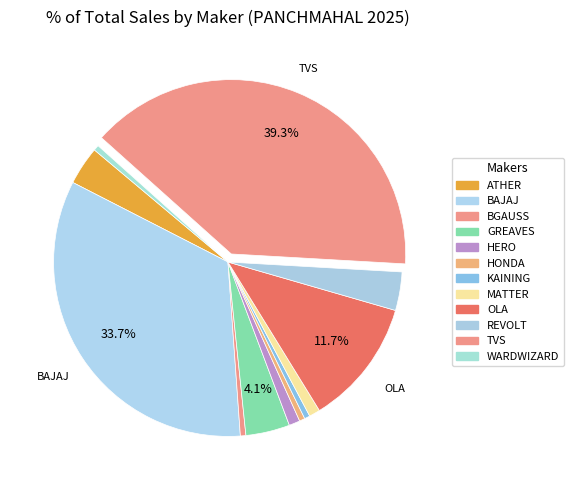

How many segments does this pie chart have?

12